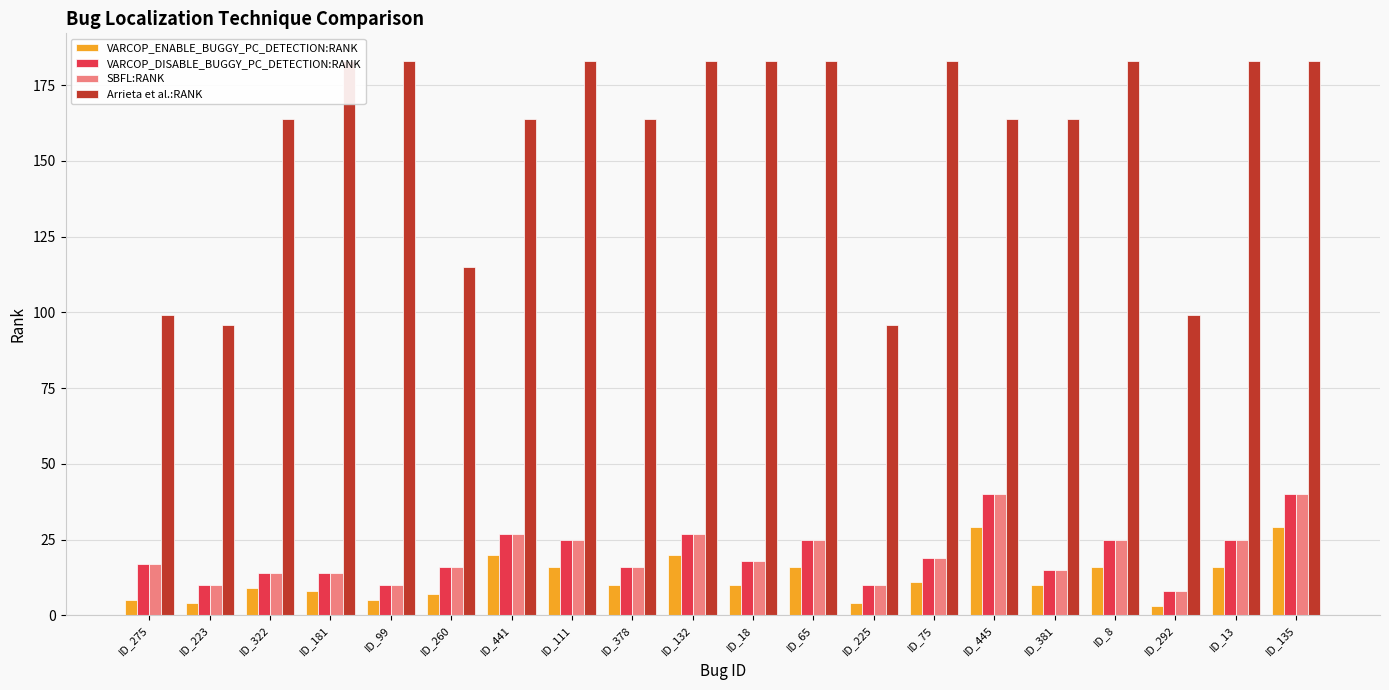

The value of SBFL:RANK at ID_223 is 5. True or false?

False